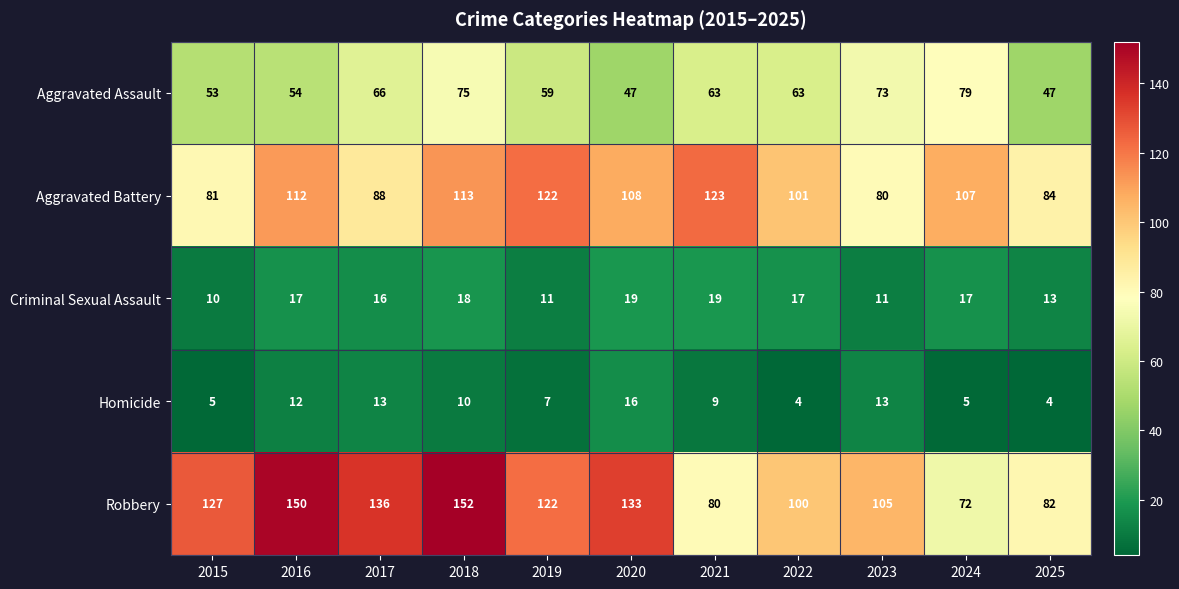

What is the difference between the second highest and second lowest values in the Homicide series?

9